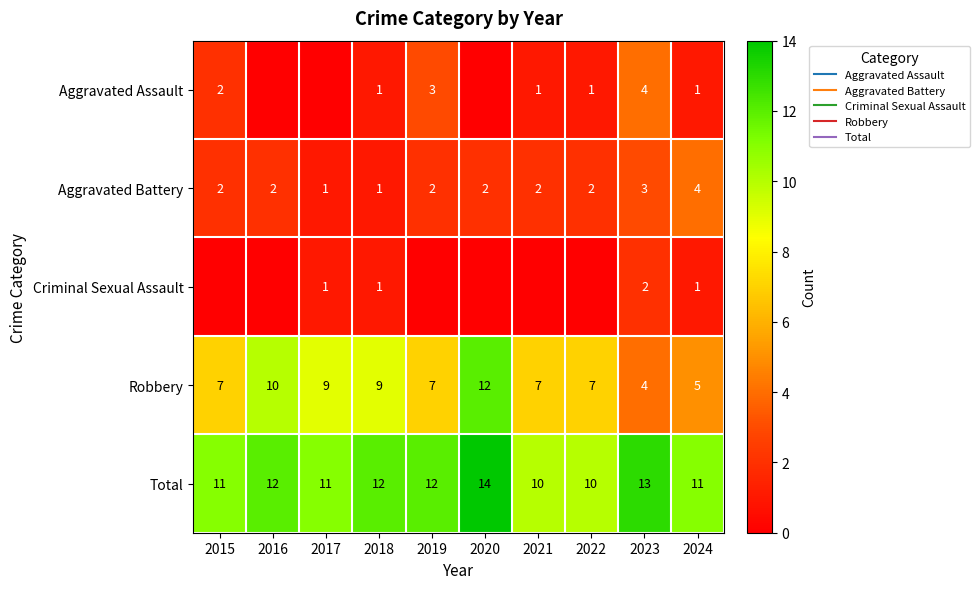

Is the value of Robbery at 2023 greater than the value of Total at 2016?

No